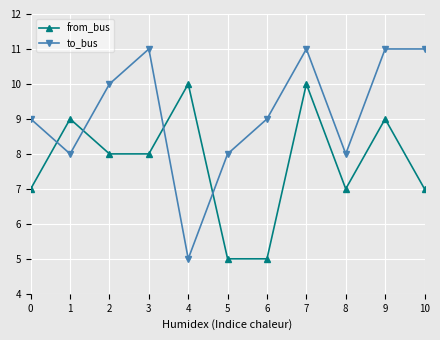

How many distinct data groups are displayed?

2